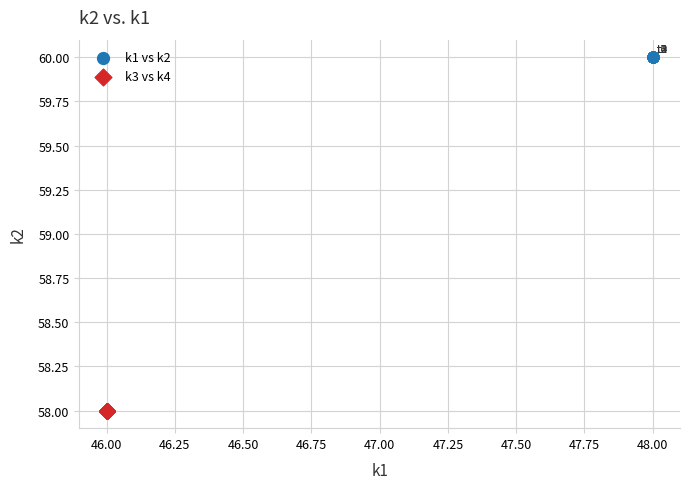

Which series reaches the minimum Y coordinate?

k3 vs k4